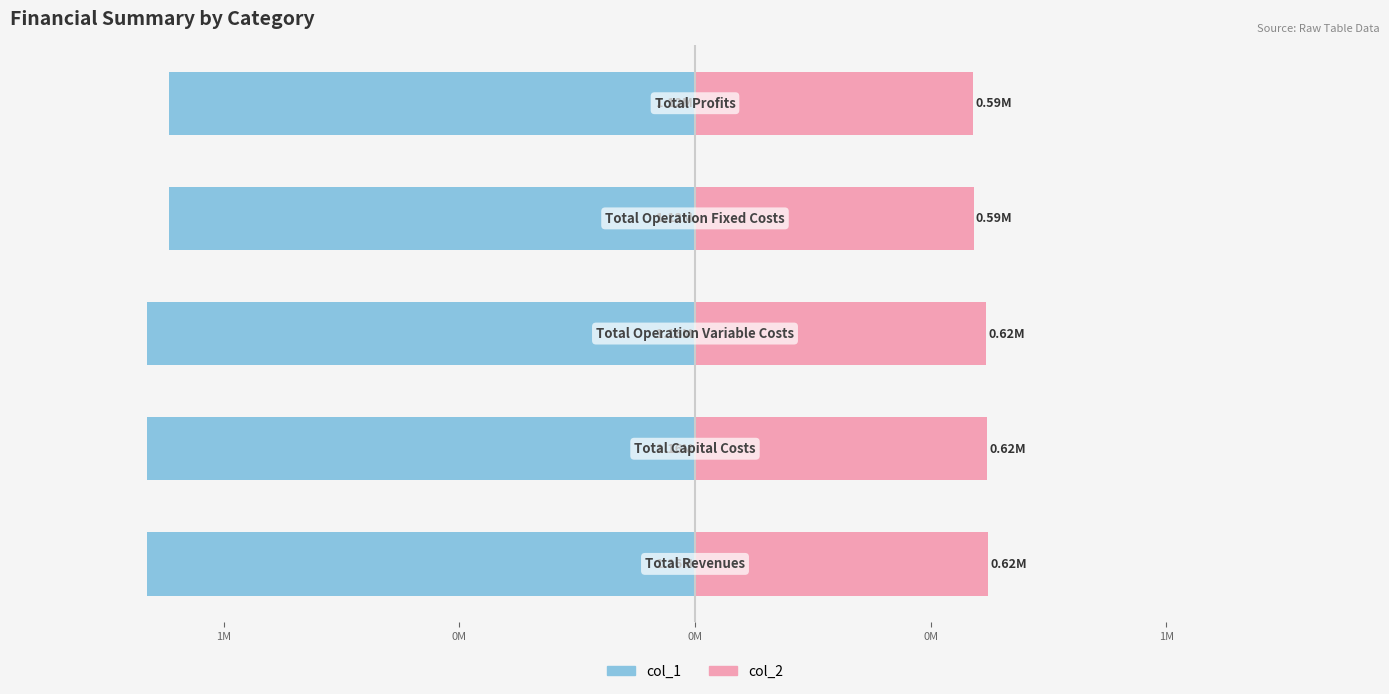

Does the chart contain stacked bars?

No